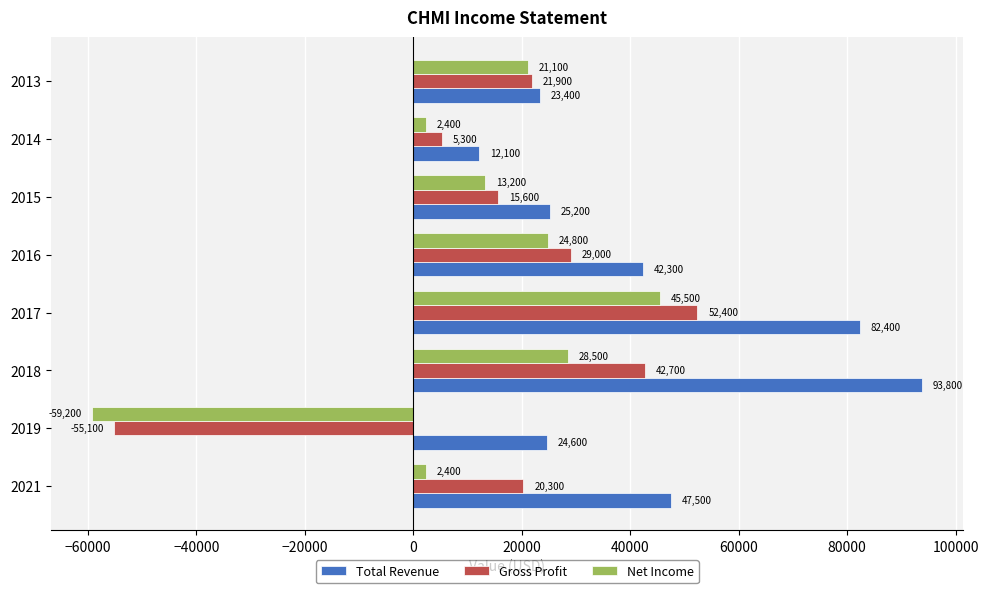

Which series changed the most between 2014 and 2013?

Net Income